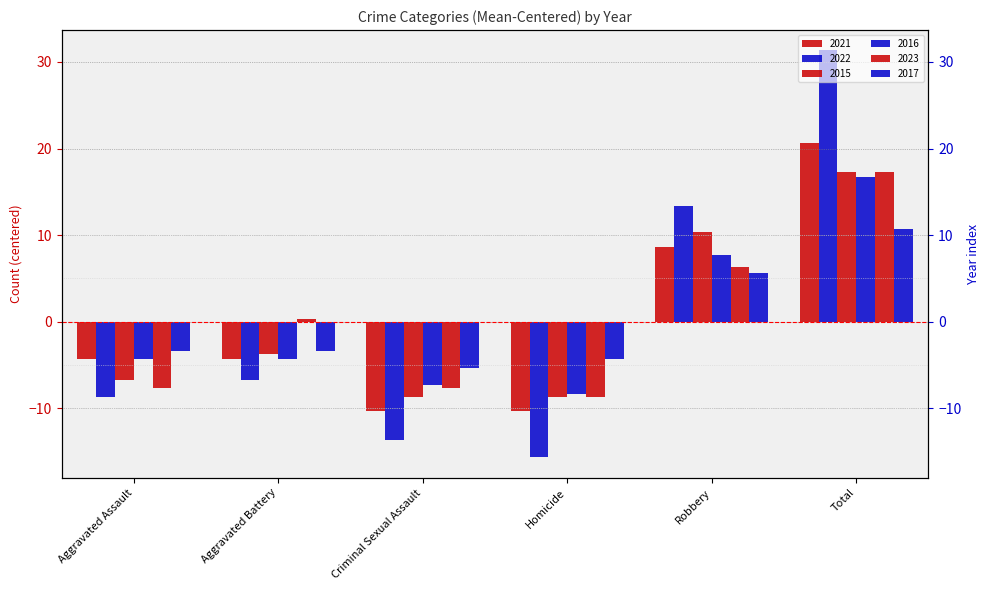

What is the difference between the highest and lowest values at Aggravated Assault?

5.3